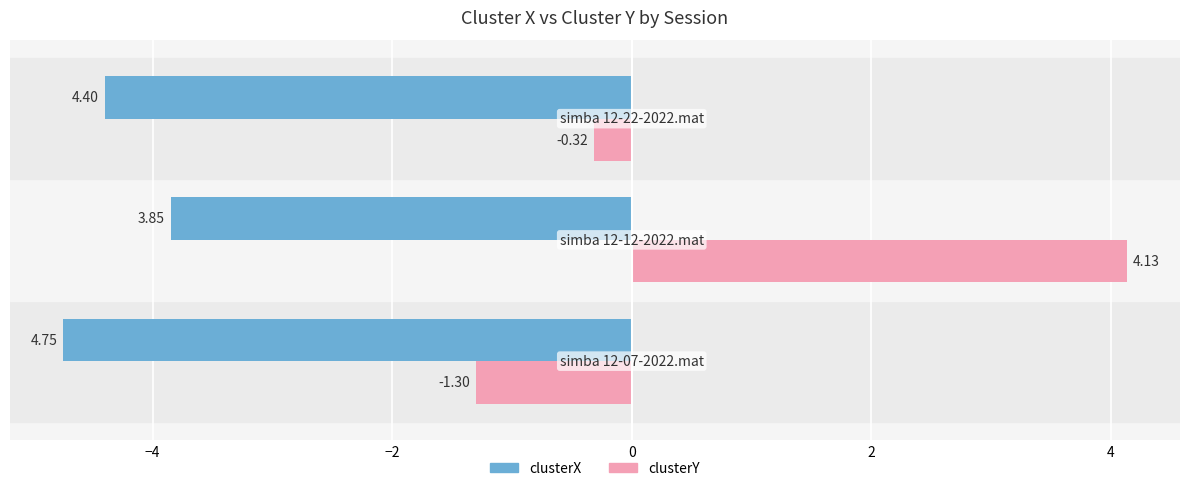

Rank the series by their maximum value, from highest to lowest.

clusterY, clusterX